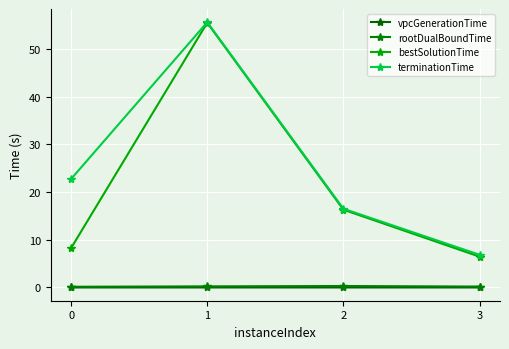

At how many categories does at least one series exceed 46?

1